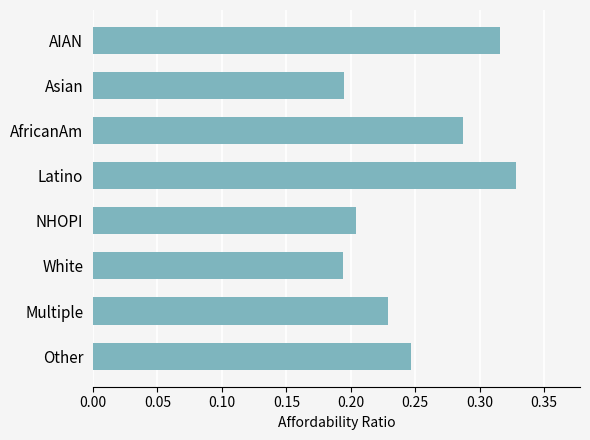

The chart shows a value of 0.1 at Multiple. True or false?

False